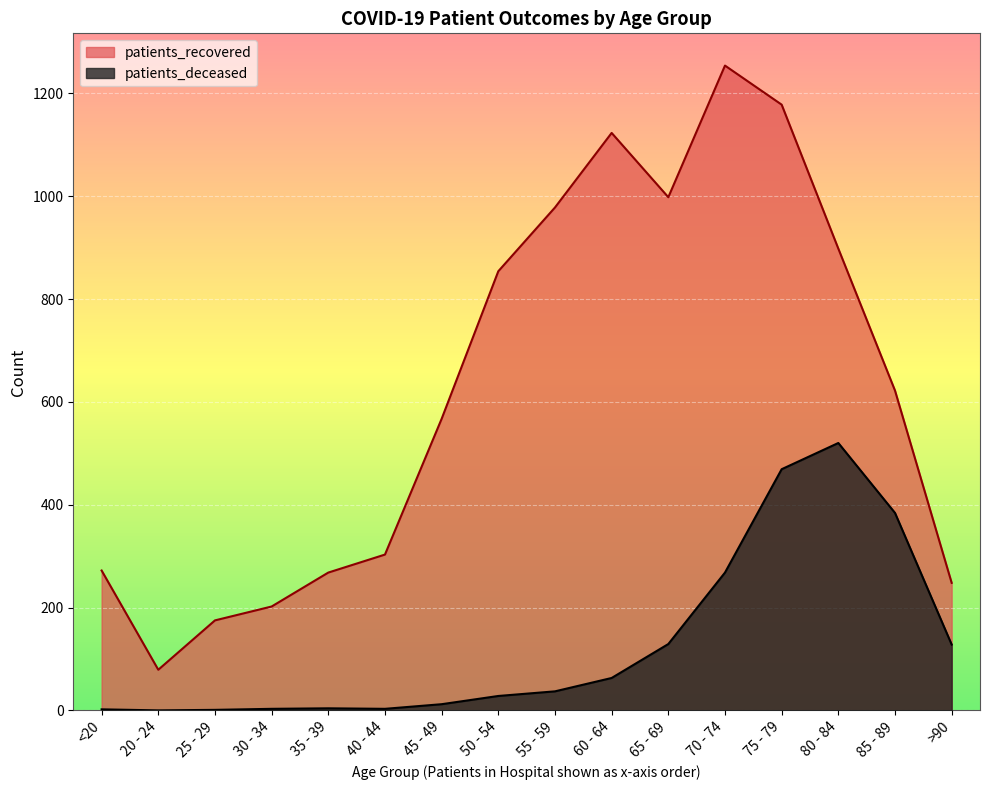

What is the spread (max minus min) of values at <20?

270